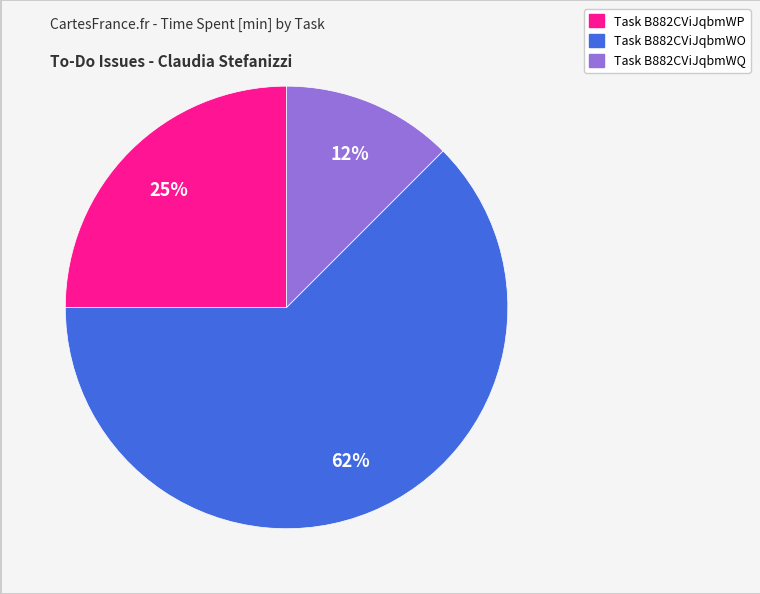

How many segments does this pie chart have?

3